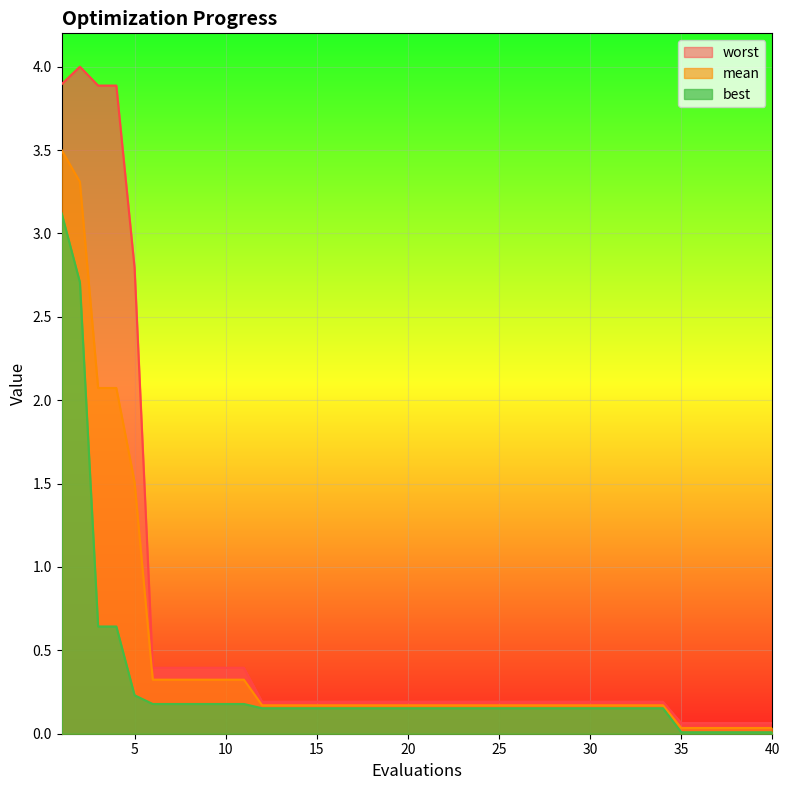

True or false: mean has more than 1 interior local peaks.

False